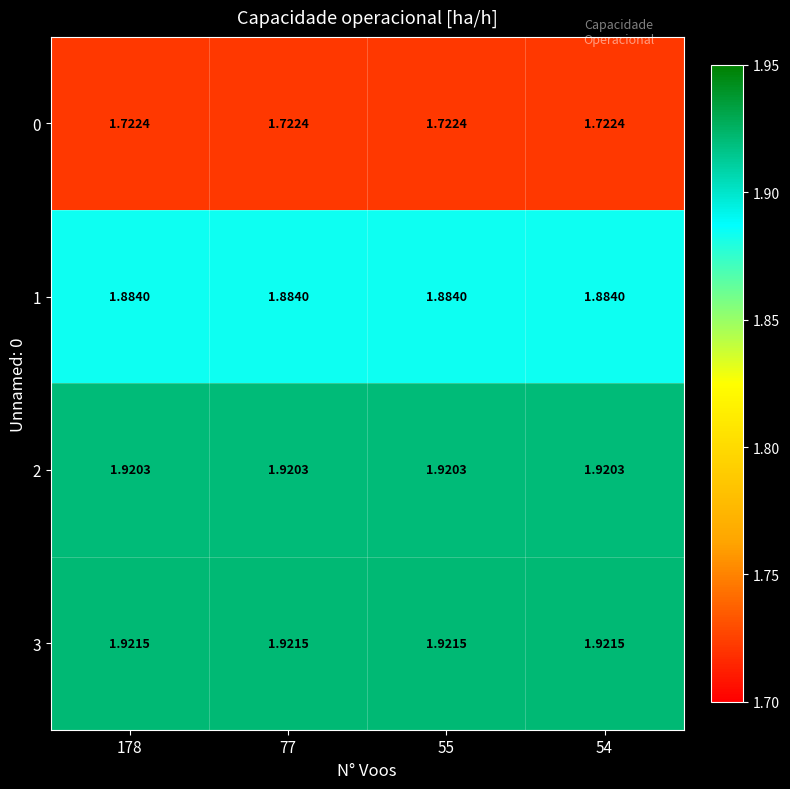

Is the value of 0 at 54 greater than the value of 2 at 77?

No